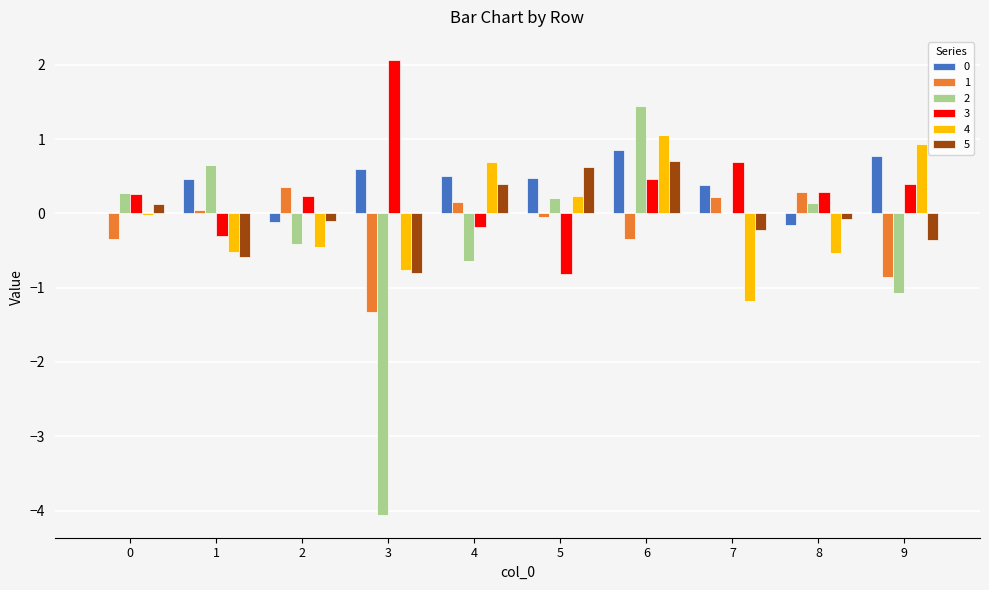

The value of 4 at 3 is -1.3. True or false?

False